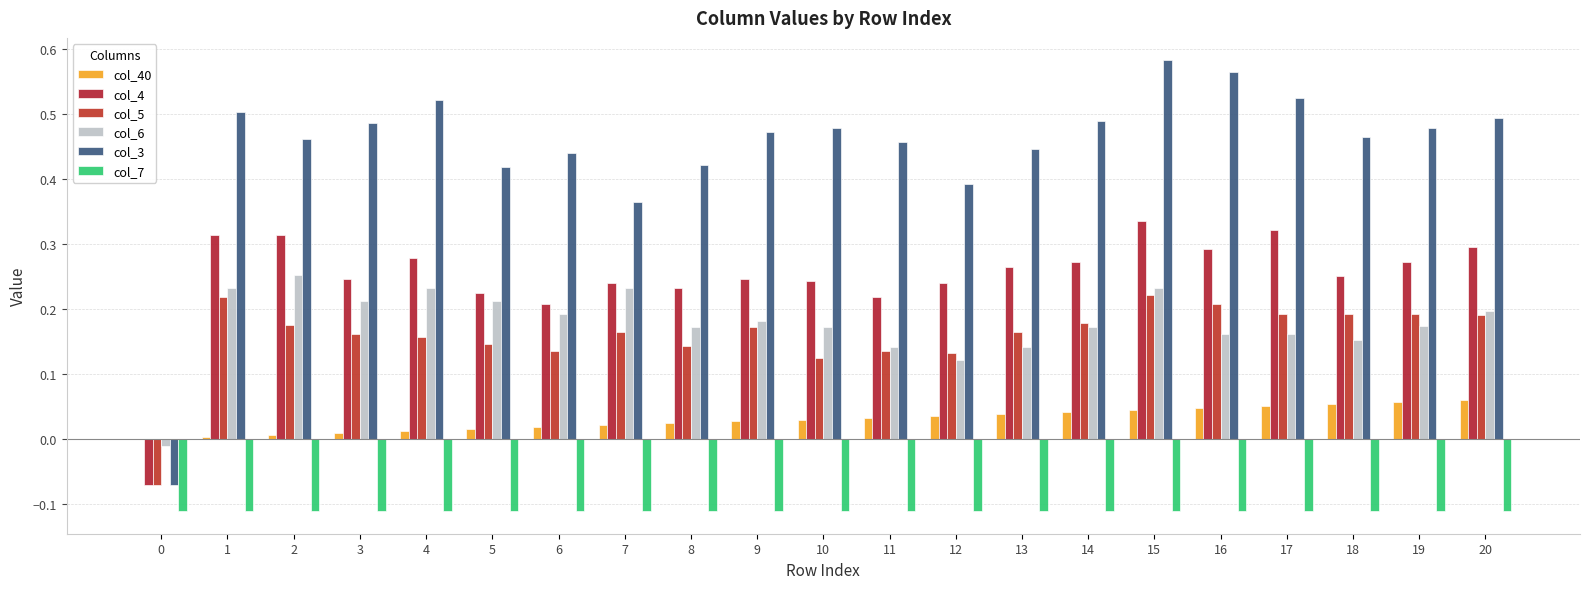

What is the total value across all series at 3?

1.0